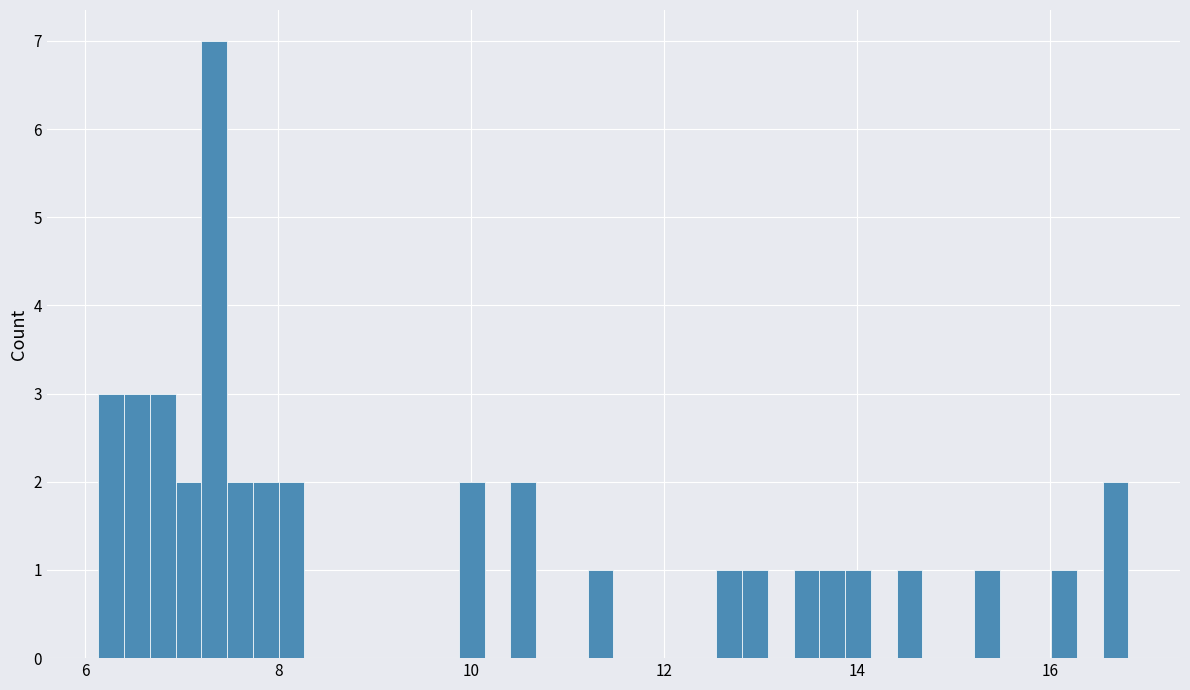

Read against the x-axis, roughly where is the centre of the tallest bar?

7.4